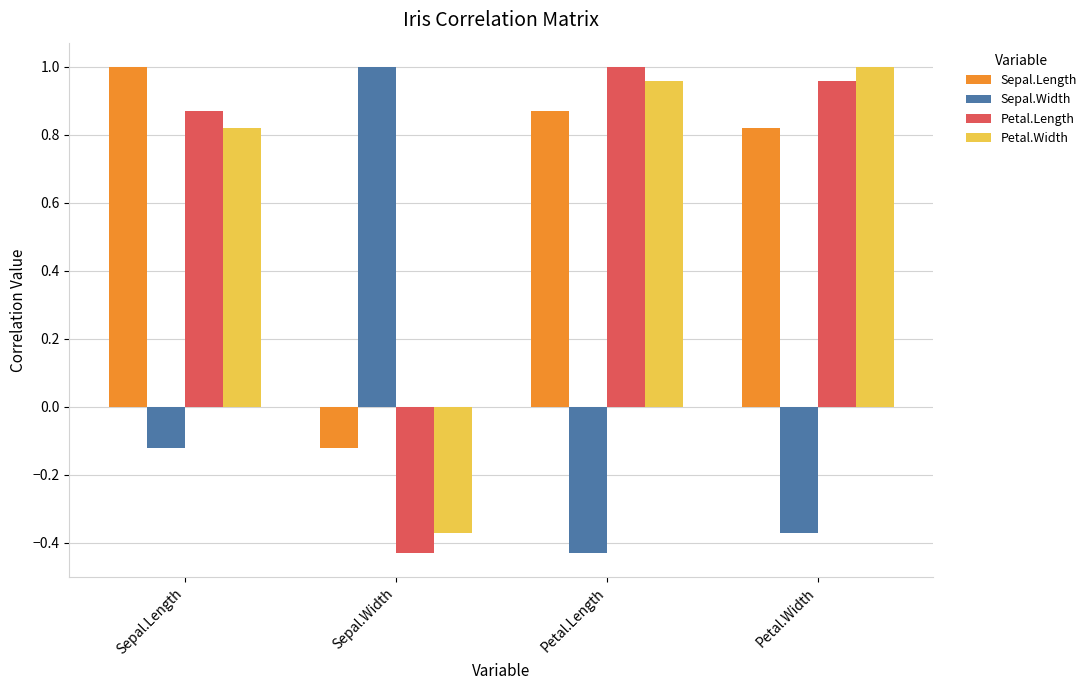

Are the bars horizontal?

No